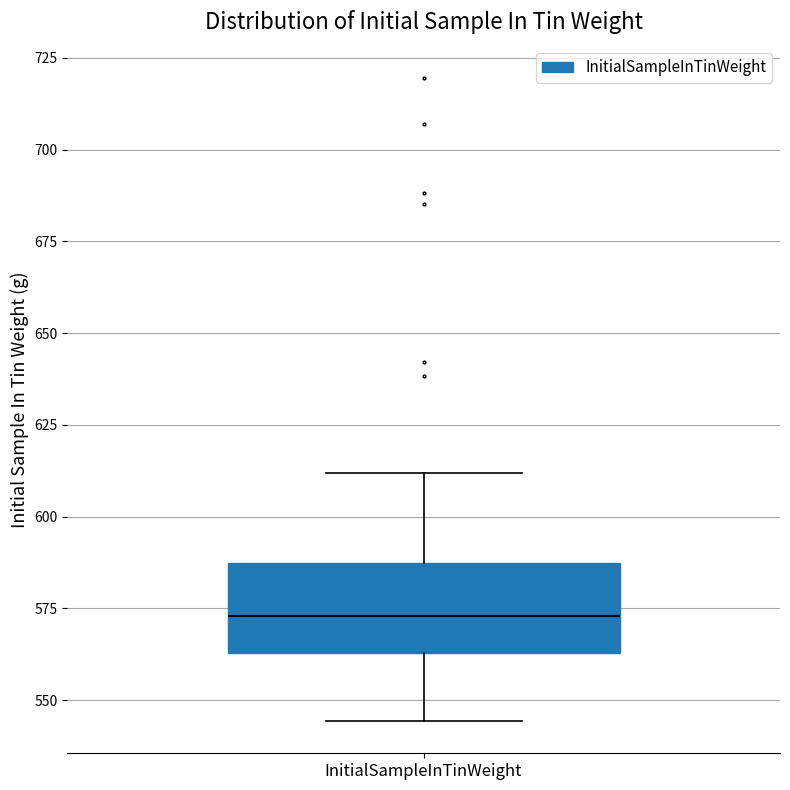

Transcribe this box plot: give where the median line is, the range the box spans, and where the two whiskers end, as read against the y-axis. The values are not printed on the chart, so give them approximately, as read against the axis.

median 575, box 565 to 585, whiskers 545 to 610